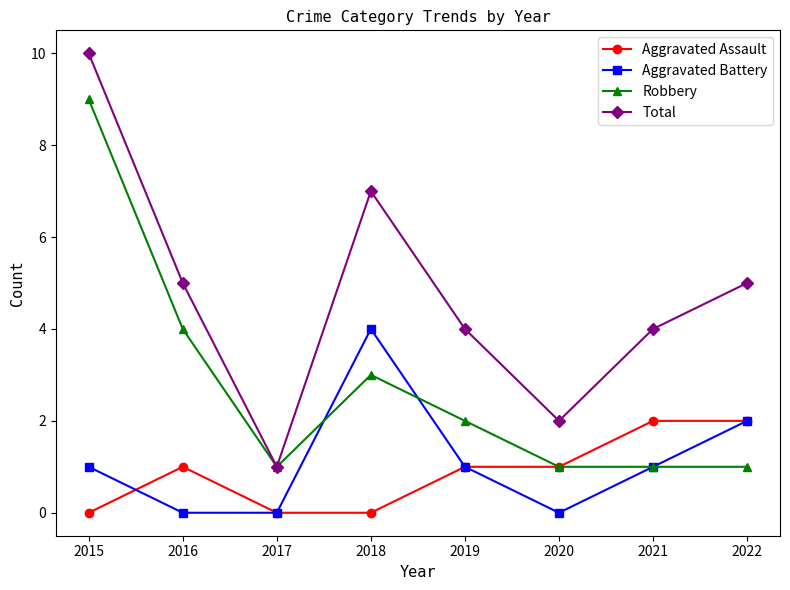

What is the difference between the maximum and minimum values in the Total series?

9